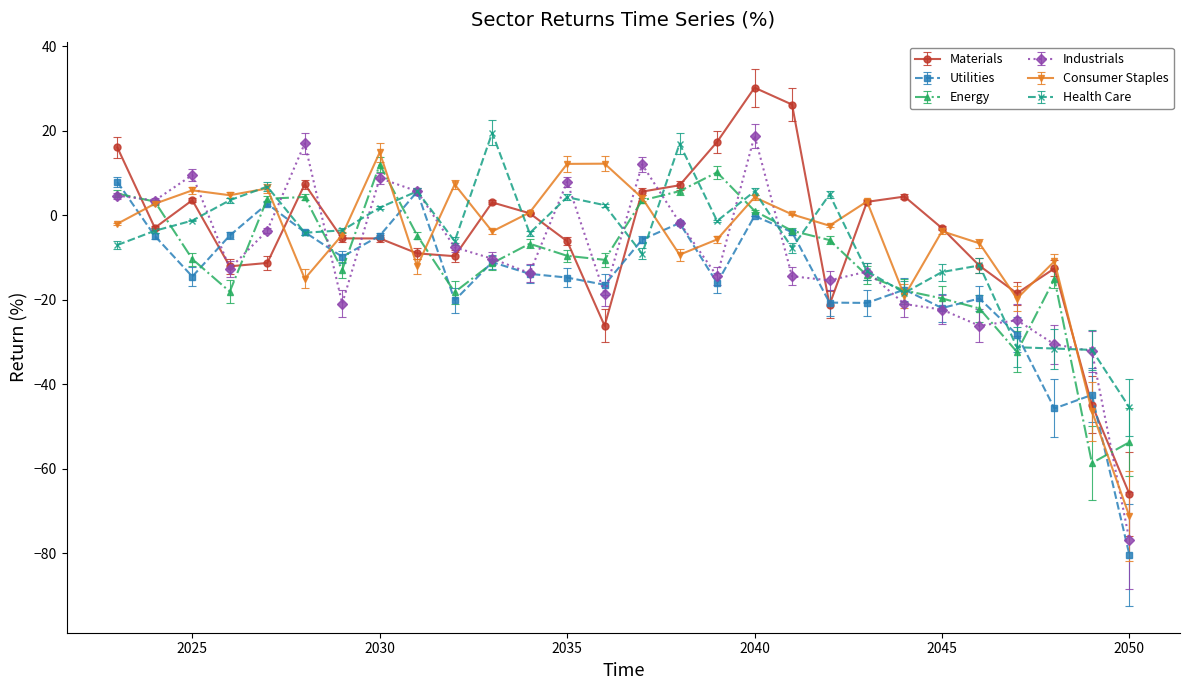

True or false: Energy has more than 0 interior local peaks.

True